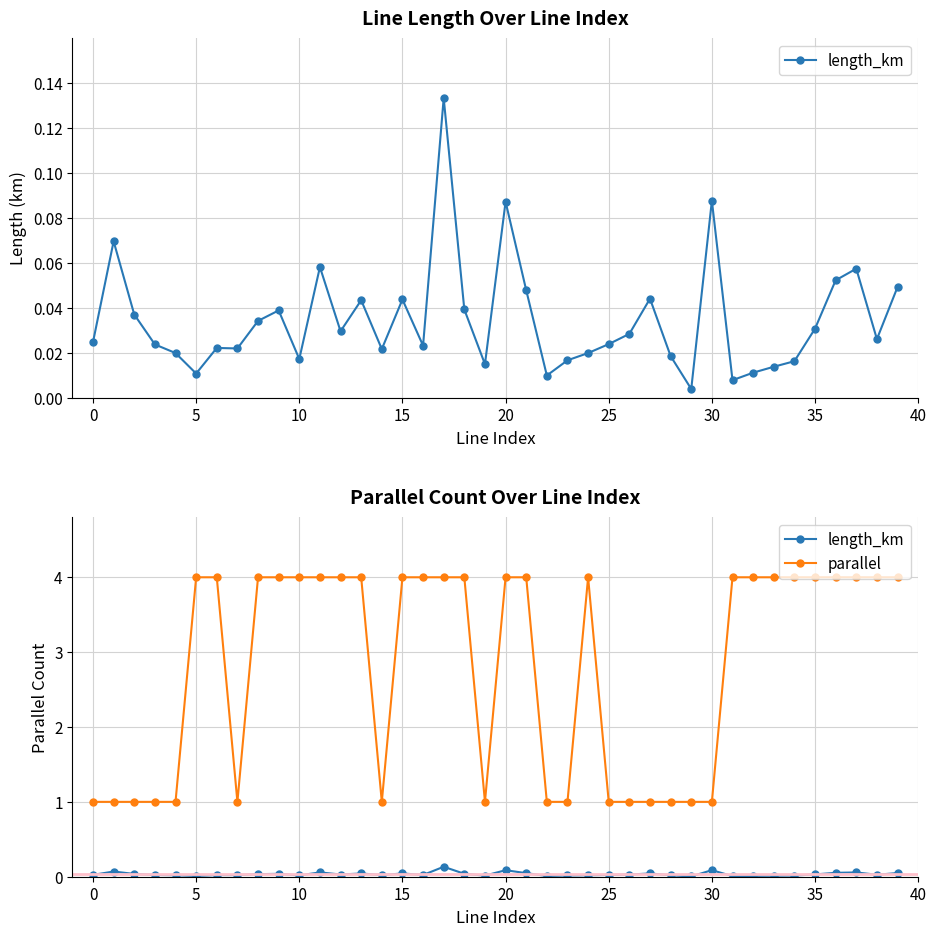

True or false: length_km has more than 1 points higher than both neighbors.

True